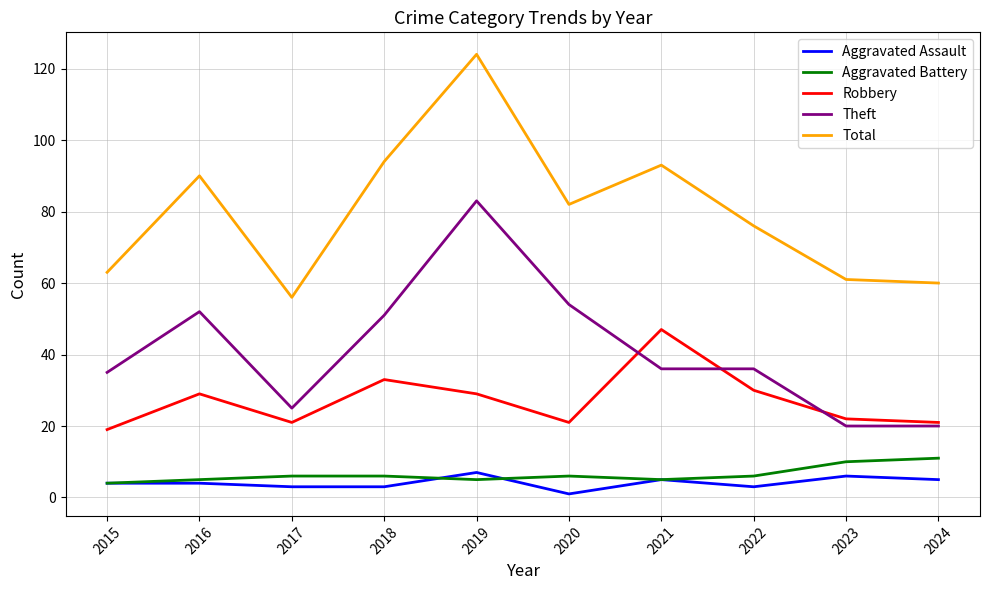

What is the sum of all Robbery values?

272